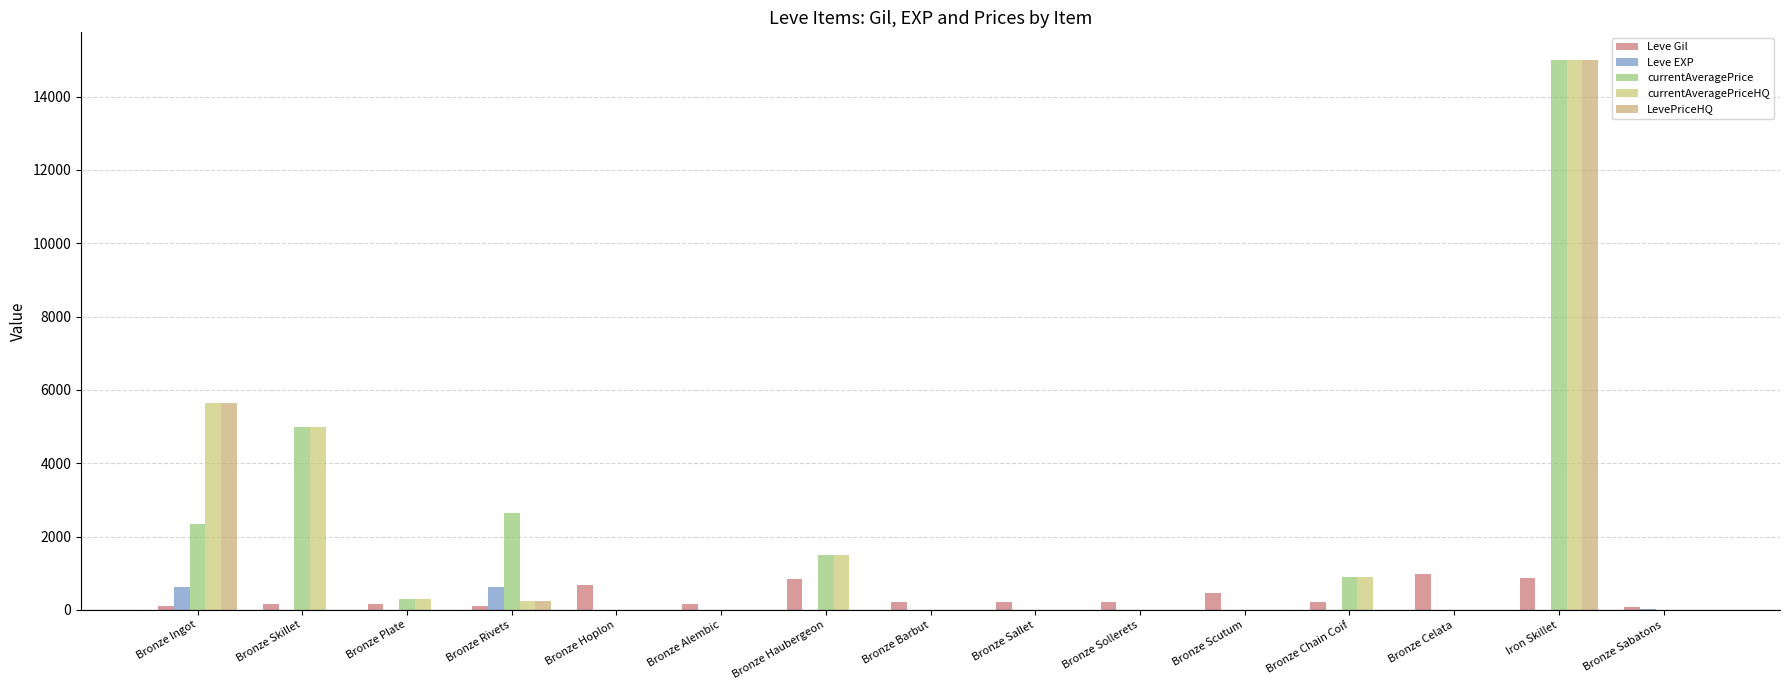

Does the chart contain stacked bars?

No